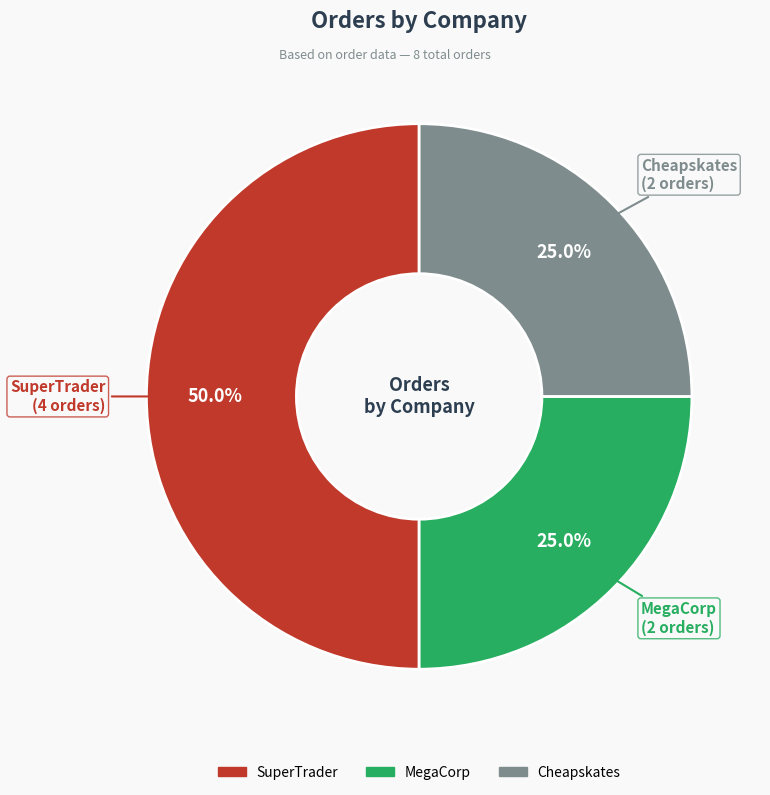

Is it true that SuperTrader is 64% of the pie?

False